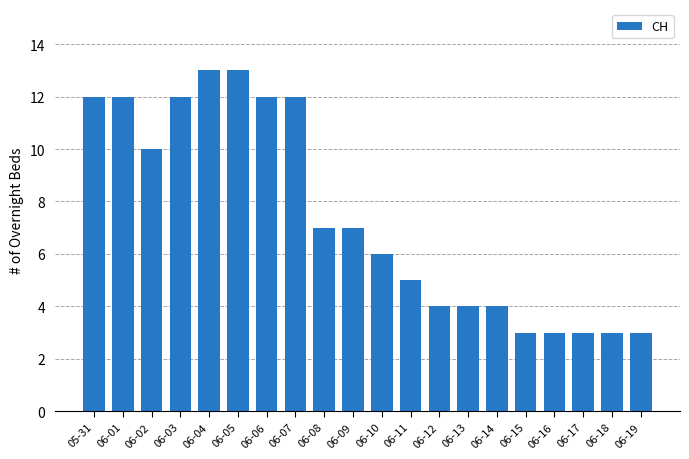

What is the value of the 2nd bar from the left?

12